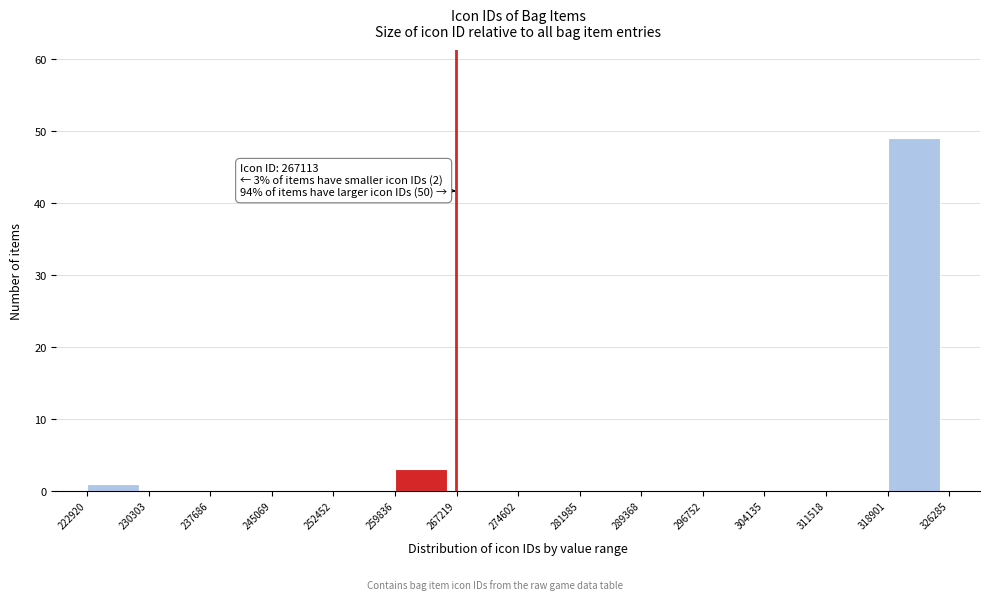

Over which range of the x-axis is the bar tallest?

318901 to 326285